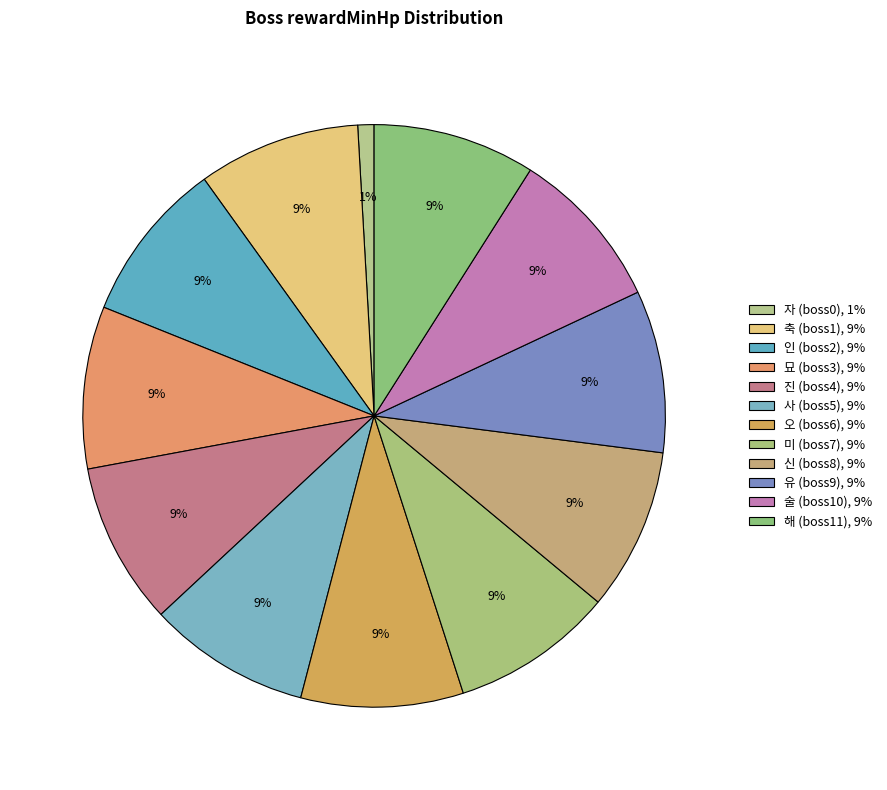

Is it true that 축 (boss1) is 9% of the pie?

True